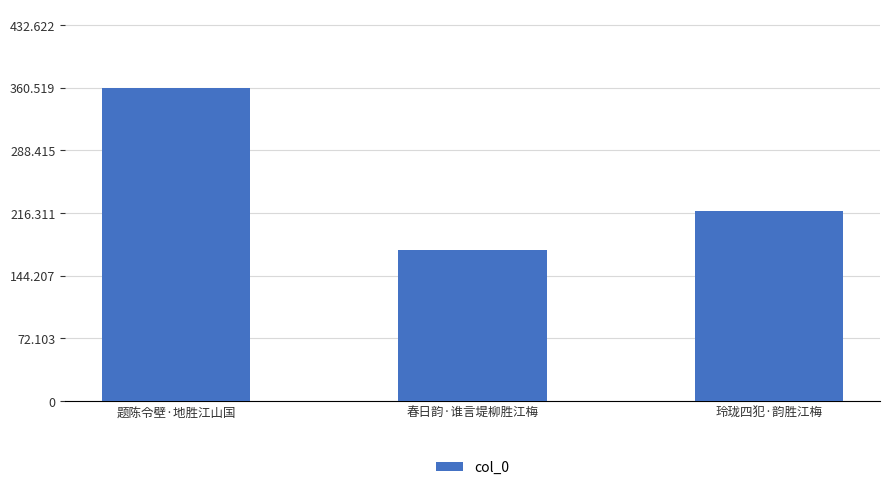

List the labels in order of value, smallest first.

春日韵·谁言堤柳胜江梅, 玲珑四犯·韵胜江梅, 题陈令壁·地胜江山国